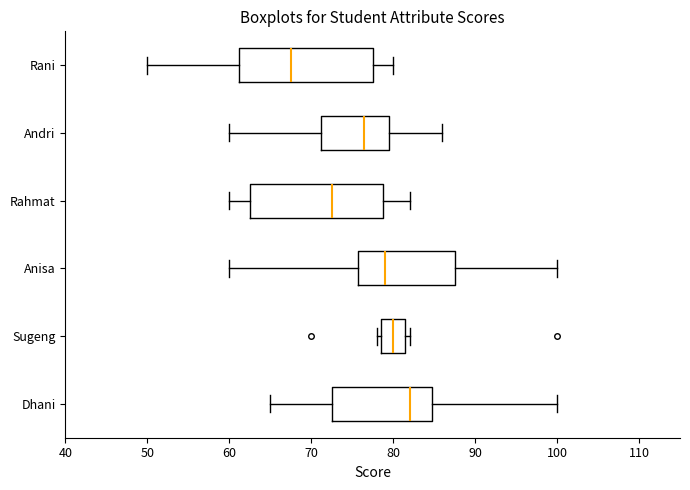

Which box's median line is the furthest to the left?

Rani